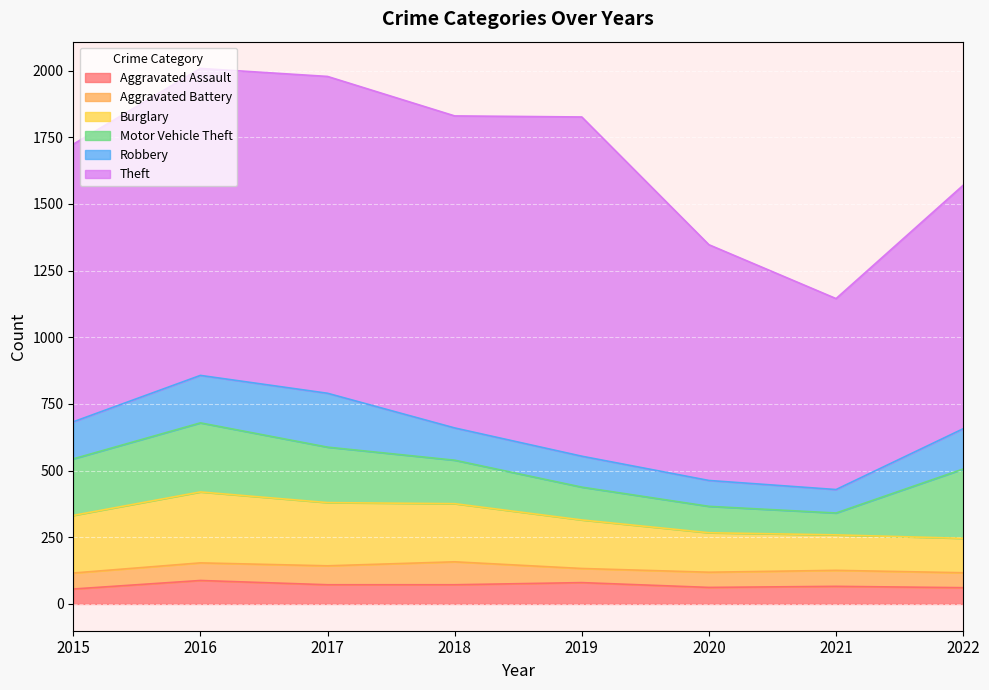

Rank the categories by Aggravated Battery value from highest to lowest.

2018, 2017, 2016, 2015, 2021, 2020, 2022, 2019